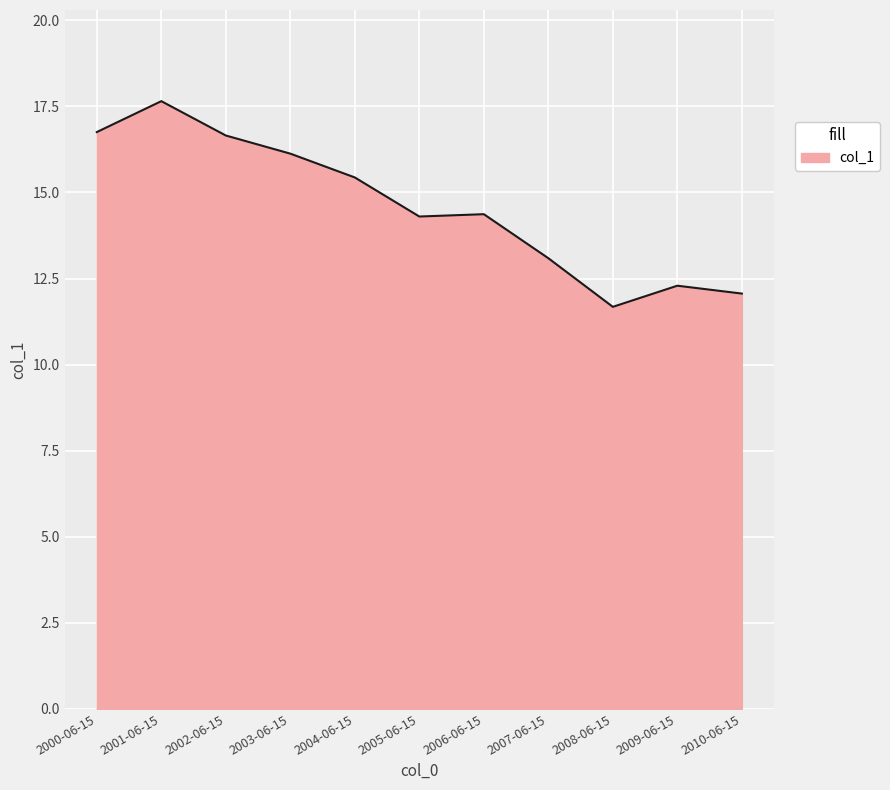

What is the sum of the values at 2005-06-15 and 2010-06-15?

26.4